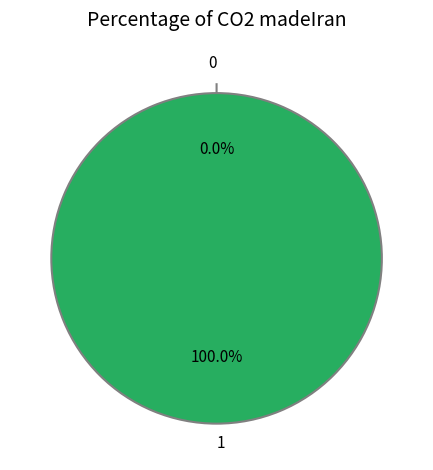

To the nearest percent, what is the difference between the 1 and 0 slice percentages?

100%